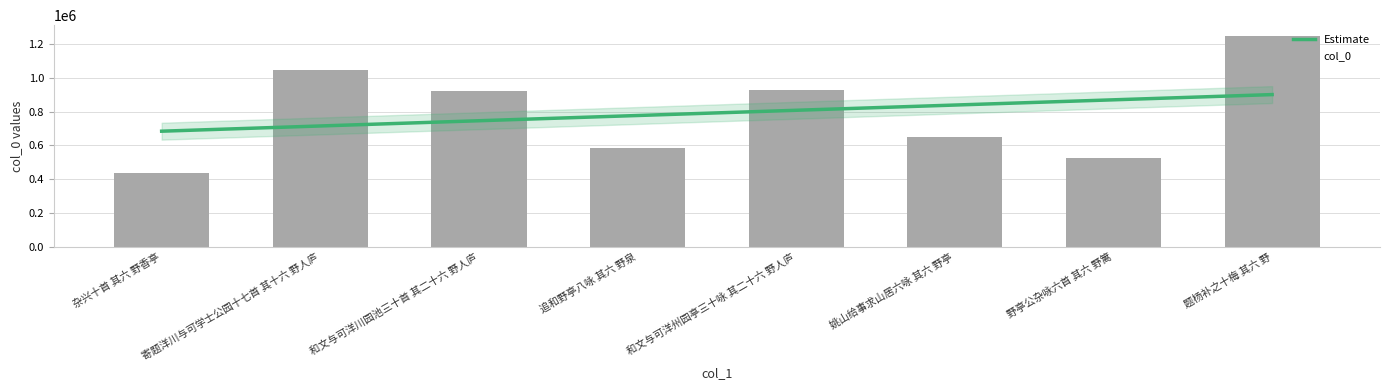

Rank the categories by value from highest to lowest.

题杨补之十梅 其六 野, 寄题洋川与可学士公园十七首 其十六 野人庐, 和文与可洋州园亭三十咏 其二十六 野人庐, 和文与可洋川园池三十首 其二十六 野人庐, 姚山给事求山居六咏 其六 野亭, 追和野亭八咏 其六 野泉, 野亭公杂咏六首 其六 野篱, 杂兴十首 其六 野香亭